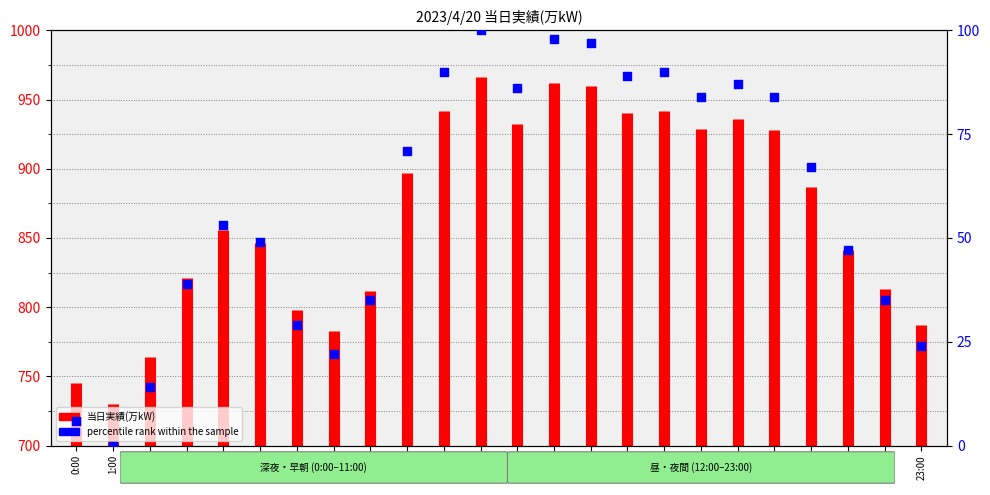

Between 0:00 and 14:00, which is larger?

14:00